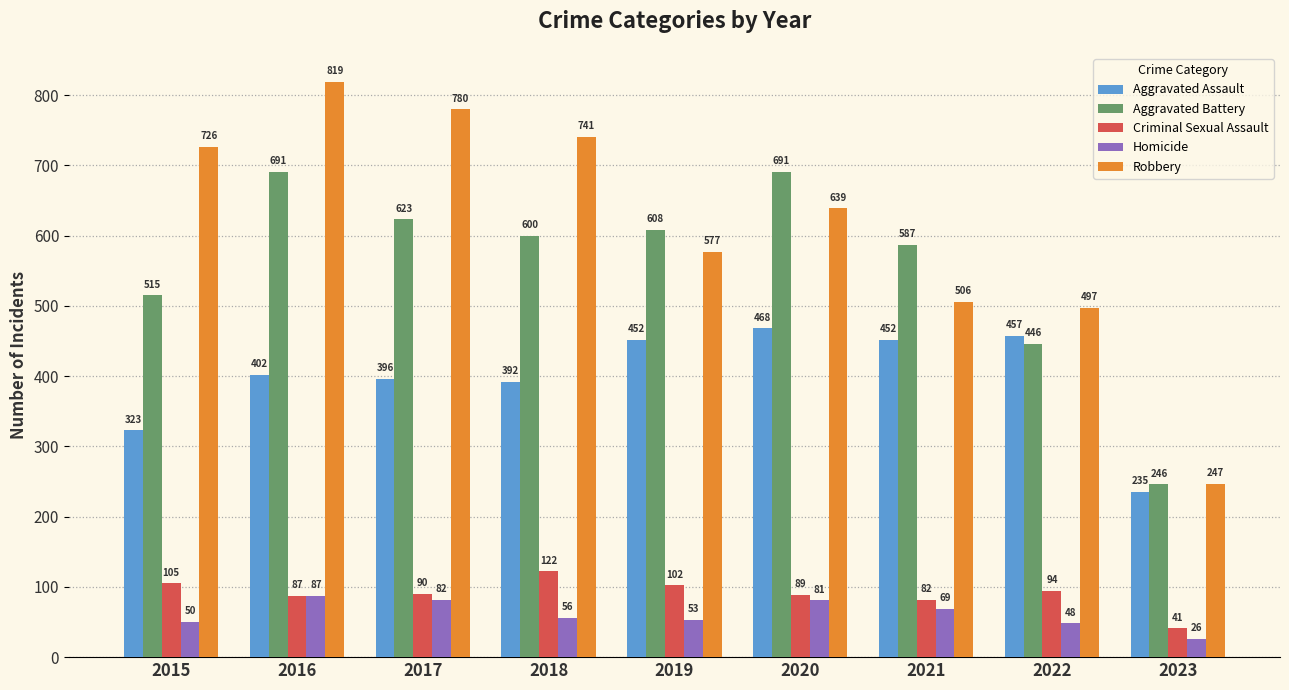

At which category does the chart reach its peak across all series?

2016